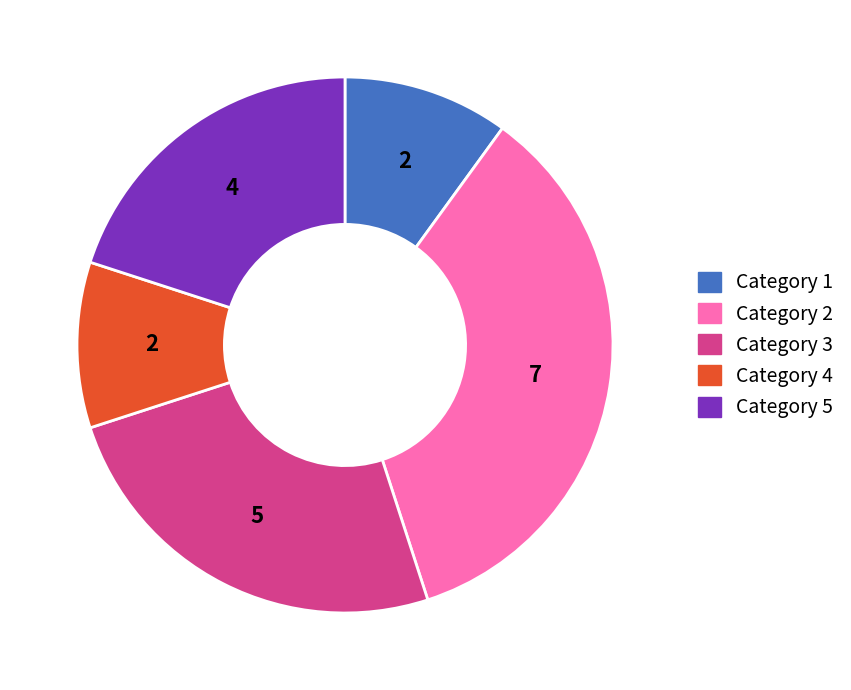

Do Category 1 and Category 4 together represent more than half of the pie?

No